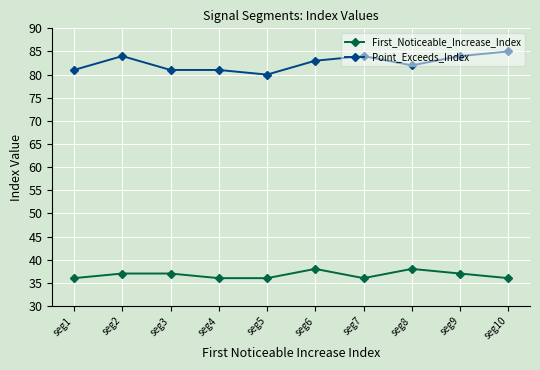

True or false: Point_Exceeds_Index and First_Noticeable_Increase_Index intersect in this chart.

False